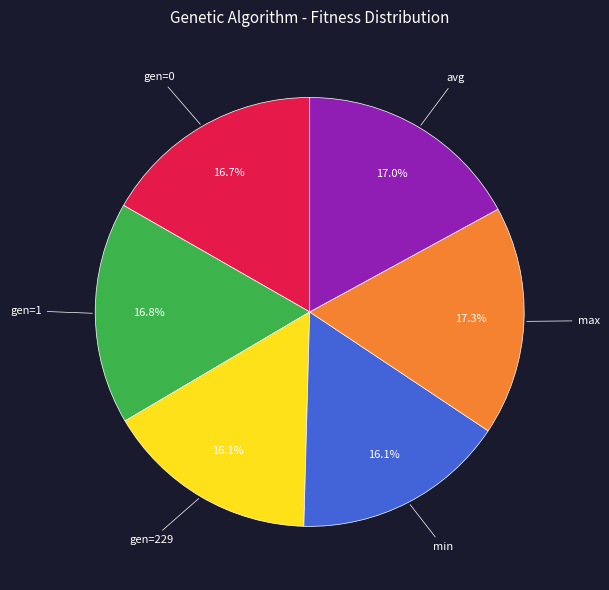

Is there a majority slice in this chart?

No